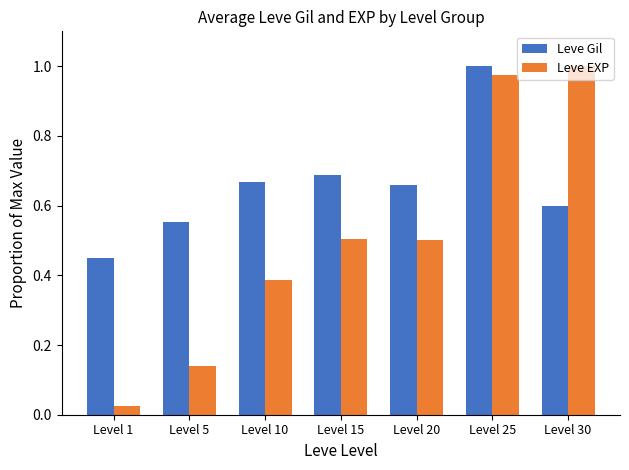

Which series has the largest total across all categories?

Leve Gil